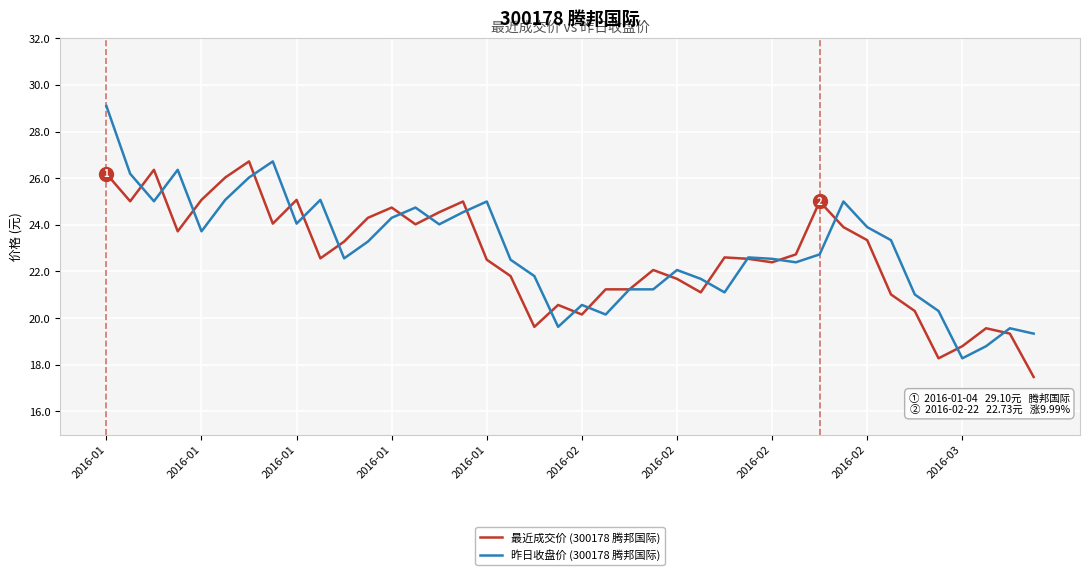

What is the minimum value for 最近成交价 (300178 腾邦国际)?

17.5